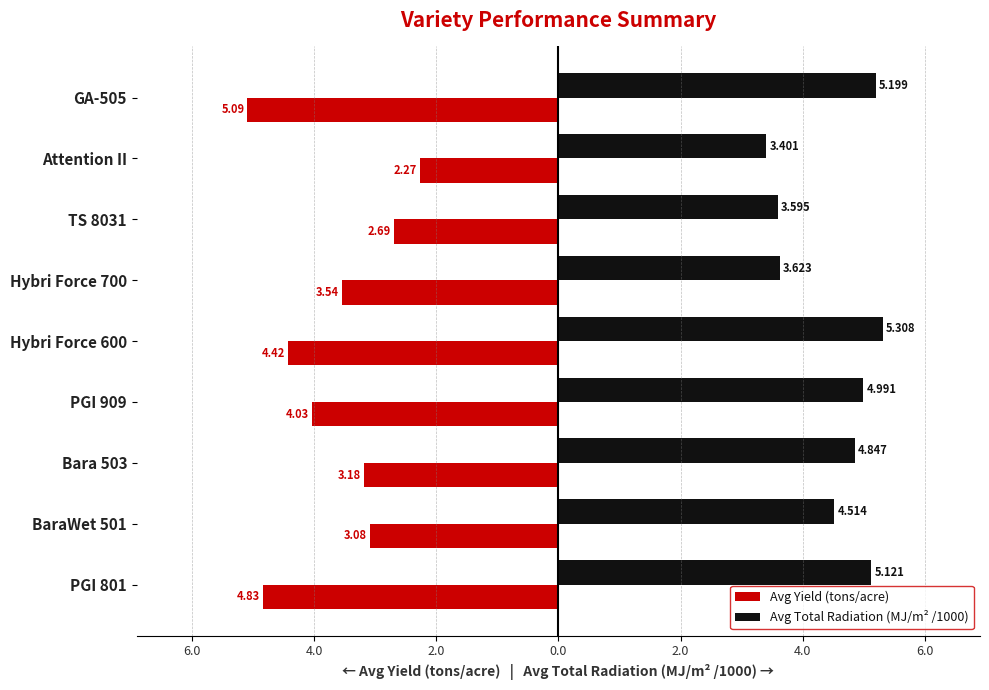

List the series in order of their peak value, lowest first.

Avg Yield (tons/acre), Avg Total Radiation (MJ/m² /1000)